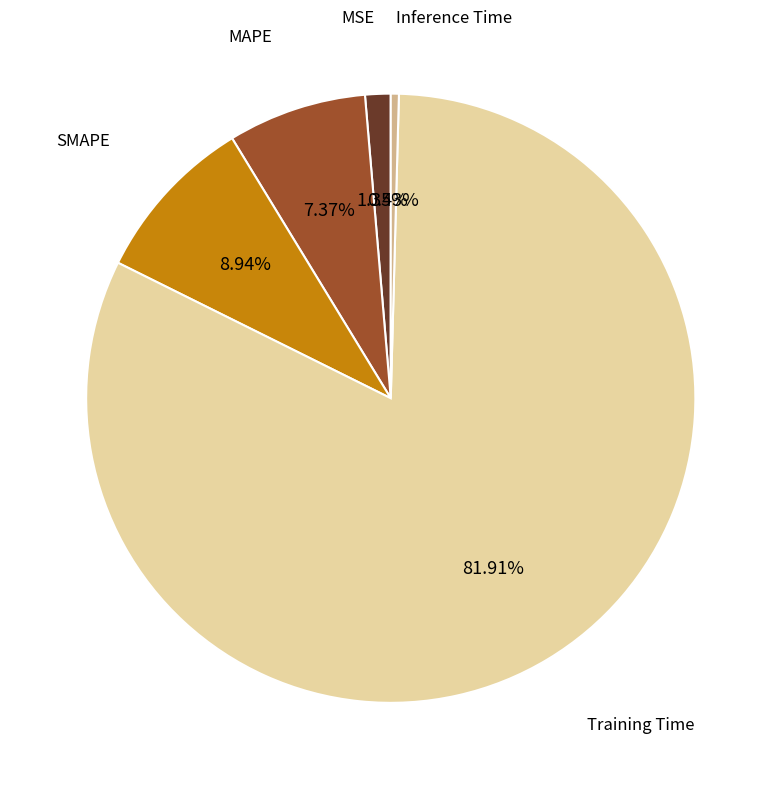

How many slices are in this pie chart?

5